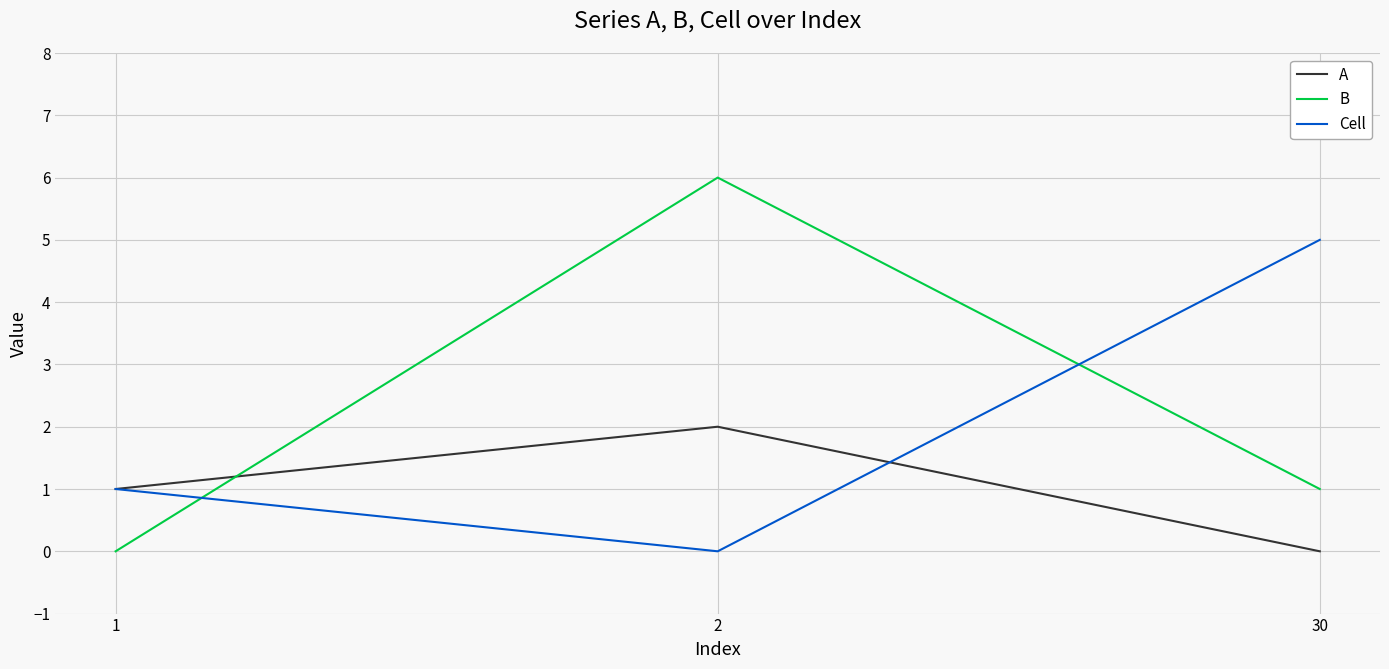

True or false: A has a value of 2 at 2.

True